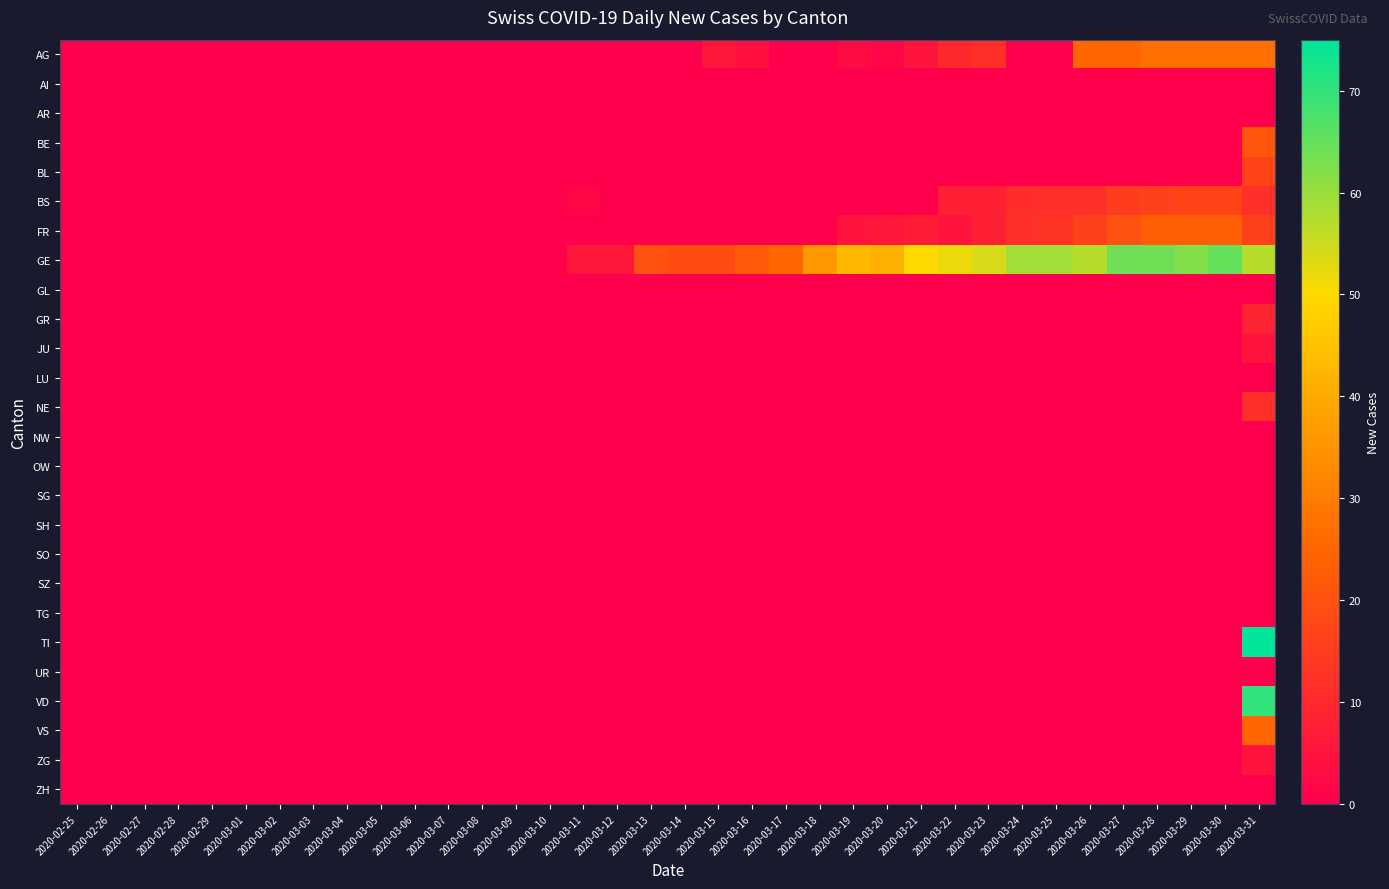

Reading left to right, transcribe all the data shown in this chart.

AG: 2020-02-25=0	2020-02-26=0	2020-02-27=0	2020-02-28=0	2020-02-29=0	2020-03-01=0	2020-03-02=0	2020-03-03=0	2020-03-04=0	2020-03-05=0	2020-03-06=0	2020-03-07=0	2020-03-08=0	2020-03-09=0	2020-03-10=0	2020-03-11=0	2020-03-12=0	2020-03-13=0	2020-03-14=0	2020-03-15=6	2020-03-16=4	2020-03-17=0	2020-03-18=0	2020-03-19=3	2020-03-20=2	2020-03-21=5	2020-03-22=10	2020-03-23=12	2020-03-24=0	2020-03-25=0	2020-03-26=25	2020-03-27=25	2020-03-28=27	2020-03-29=27	2020-03-30=27	2020-03-31=27
AI: 2020-02-25=0	2020-02-26=0	2020-02-27=0	2020-02-28=0	2020-02-29=0	2020-03-01=0	2020-03-02=0	2020-03-03=0	2020-03-04=0	2020-03-05=0	2020-03-06=0	2020-03-07=0	2020-03-08=0	2020-03-09=0	2020-03-10=0	2020-03-11=0	2020-03-12=0	2020-03-13=0	2020-03-14=0	2020-03-15=0	2020-03-16=0	2020-03-17=0	2020-03-18=0	2020-03-19=0	2020-03-20=0	2020-03-21=0	2020-03-22=0	2020-03-23=0	2020-03-24=0	2020-03-25=0	2020-03-26=0	2020-03-27=0	2020-03-28=0	2020-03-29=0	2020-03-30=0	2020-03-31=0
AR: 2020-02-25=0	2020-02-26=0	2020-02-27=0	2020-02-28=0	2020-02-29=0	2020-03-01=0	2020-03-02=0	2020-03-03=0	2020-03-04=0	2020-03-05=0	2020-03-06=0	2020-03-07=0	2020-03-08=0	2020-03-09=0	2020-03-10=0	2020-03-11=0	2020-03-12=0	2020-03-13=0	2020-03-14=0	2020-03-15=0	2020-03-16=0	2020-03-17=0	2020-03-18=0	2020-03-19=0	2020-03-20=0	2020-03-21=0	2020-03-22=0	2020-03-23=0	2020-03-24=0	2020-03-25=0	2020-03-26=0	2020-03-27=0	2020-03-28=0	2020-03-29=0	2020-03-30=0	2020-03-31=0
BE: 2020-02-25=0	2020-02-26=0	2020-02-27=0	2020-02-28=0	2020-02-29=0	2020-03-01=0	2020-03-02=0	2020-03-03=0	2020-03-04=0	2020-03-05=0	2020-03-06=0	2020-03-07=0	2020-03-08=0	2020-03-09=0	2020-03-10=0	2020-03-11=0	2020-03-12=0	2020-03-13=0	2020-03-14=0	2020-03-15=0	2020-03-16=0	2020-03-17=0	2020-03-18=0	2020-03-19=0	2020-03-20=0	2020-03-21=0	2020-03-22=0	2020-03-23=0	2020-03-24=0	2020-03-25=0	2020-03-26=0	2020-03-27=0	2020-03-28=0	2020-03-29=0	2020-03-30=0	2020-03-31=21
BL: 2020-02-25=0	2020-02-26=0	2020-02-27=0	2020-02-28=0	2020-02-29=0	2020-03-01=0	2020-03-02=0	2020-03-03=0	2020-03-04=0	2020-03-05=0	2020-03-06=0	2020-03-07=0	2020-03-08=0	2020-03-09=0	2020-03-10=0	2020-03-11=0	2020-03-12=0	2020-03-13=0	2020-03-14=0	2020-03-15=0	2020-03-16=0	2020-03-17=0	2020-03-18=0	2020-03-19=0	2020-03-20=0	2020-03-21=0	2020-03-22=0	2020-03-23=0	2020-03-24=0	2020-03-25=0	2020-03-26=0	2020-03-27=0	2020-03-28=0	2020-03-29=0	2020-03-30=0	2020-03-31=17
BS: 2020-02-25=0	2020-02-26=0	2020-02-27=0	2020-02-28=0	2020-02-29=0	2020-03-01=0	2020-03-02=0	2020-03-03=0	2020-03-04=0	2020-03-05=0	2020-03-06=0	2020-03-07=0	2020-03-08=0	2020-03-09=0	2020-03-10=0	2020-03-11=2	2020-03-12=0	2020-03-13=0	2020-03-14=0	2020-03-15=0	2020-03-16=0	2020-03-17=0	2020-03-18=0	2020-03-19=0	2020-03-20=0	2020-03-21=0	2020-03-22=8	2020-03-23=8	2020-03-24=11	2020-03-25=12	2020-03-26=12	2020-03-27=15	2020-03-28=16	2020-03-29=17	2020-03-30=17	2020-03-31=12
FR: 2020-02-25=0	2020-02-26=0	2020-02-27=0	2020-02-28=0	2020-02-29=0	2020-03-01=0	2020-03-02=0	2020-03-03=0	2020-03-04=0	2020-03-05=0	2020-03-06=0	2020-03-07=0	2020-03-08=0	2020-03-09=0	2020-03-10=0	2020-03-11=0	2020-03-12=0	2020-03-13=0	2020-03-14=0	2020-03-15=0	2020-03-16=0	2020-03-17=0	2020-03-18=0	2020-03-19=5	2020-03-20=6	2020-03-21=7	2020-03-22=5	2020-03-23=8	2020-03-24=12	2020-03-25=13	2020-03-26=16	2020-03-27=20	2020-03-28=23	2020-03-29=23	2020-03-30=23	2020-03-31=16
GE: 2020-02-25=0	2020-02-26=0	2020-02-27=0	2020-02-28=0	2020-02-29=0	2020-03-01=0	2020-03-02=0	2020-03-03=0	2020-03-04=0	2020-03-05=0	2020-03-06=0	2020-03-07=0	2020-03-08=0	2020-03-09=0	2020-03-10=0	2020-03-11=6	2020-03-12=6	2020-03-13=20	2020-03-14=19	2020-03-15=19	2020-03-16=22	2020-03-17=25	2020-03-18=36	2020-03-19=43	2020-03-20=41	2020-03-21=50	2020-03-22=52	2020-03-23=54	2020-03-24=59	2020-03-25=59	2020-03-26=57	2020-03-27=64	2020-03-28=64	2020-03-29=62	2020-03-30=65	2020-03-31=57
GL: 2020-02-25=0	2020-02-26=0	2020-02-27=0	2020-02-28=0	2020-02-29=0	2020-03-01=0	2020-03-02=0	2020-03-03=0	2020-03-04=0	2020-03-05=0	2020-03-06=0	2020-03-07=0	2020-03-08=0	2020-03-09=0	2020-03-10=0	2020-03-11=0	2020-03-12=0	2020-03-13=0	2020-03-14=0	2020-03-15=0	2020-03-16=0	2020-03-17=0	2020-03-18=0	2020-03-19=0	2020-03-20=0	2020-03-21=0	2020-03-22=0	2020-03-23=0	2020-03-24=0	2020-03-25=0	2020-03-26=0	2020-03-27=0	2020-03-28=0	2020-03-29=0	2020-03-30=0	2020-03-31=0
GR: 2020-02-25=0	2020-02-26=0	2020-02-27=0	2020-02-28=0	2020-02-29=0	2020-03-01=0	2020-03-02=0	2020-03-03=0	2020-03-04=0	2020-03-05=0	2020-03-06=0	2020-03-07=0	2020-03-08=0	2020-03-09=0	2020-03-10=0	2020-03-11=0	2020-03-12=0	2020-03-13=0	2020-03-14=0	2020-03-15=0	2020-03-16=0	2020-03-17=0	2020-03-18=0	2020-03-19=0	2020-03-20=0	2020-03-21=0	2020-03-22=0	2020-03-23=0	2020-03-24=0	2020-03-25=0	2020-03-26=0	2020-03-27=0	2020-03-28=0	2020-03-29=0	2020-03-30=0	2020-03-31=9
JU: 2020-02-25=0	2020-02-26=0	2020-02-27=0	2020-02-28=0	2020-02-29=0	2020-03-01=0	2020-03-02=0	2020-03-03=0	2020-03-04=0	2020-03-05=0	2020-03-06=0	2020-03-07=0	2020-03-08=0	2020-03-09=0	2020-03-10=0	2020-03-11=0	2020-03-12=0	2020-03-13=0	2020-03-14=0	2020-03-15=0	2020-03-16=0	2020-03-17=0	2020-03-18=0	2020-03-19=0	2020-03-20=0	2020-03-21=0	2020-03-22=0	2020-03-23=0	2020-03-24=0	2020-03-25=0	2020-03-26=0	2020-03-27=0	2020-03-28=0	2020-03-29=0	2020-03-30=0	2020-03-31=5
LU: 2020-02-25=0	2020-02-26=0	2020-02-27=0	2020-02-28=0	2020-02-29=0	2020-03-01=0	2020-03-02=0	2020-03-03=0	2020-03-04=0	2020-03-05=0	2020-03-06=0	2020-03-07=0	2020-03-08=0	2020-03-09=0	2020-03-10=0	2020-03-11=0	2020-03-12=0	2020-03-13=0	2020-03-14=0	2020-03-15=0	2020-03-16=0	2020-03-17=0	2020-03-18=0	2020-03-19=0	2020-03-20=0	2020-03-21=0	2020-03-22=0	2020-03-23=0	2020-03-24=0	2020-03-25=0	2020-03-26=0	2020-03-27=0	2020-03-28=0	2020-03-29=0	2020-03-30=0	2020-03-31=0
NE: 2020-02-25=0	2020-02-26=0	2020-02-27=0	2020-02-28=0	2020-02-29=0	2020-03-01=0	2020-03-02=0	2020-03-03=0	2020-03-04=0	2020-03-05=0	2020-03-06=0	2020-03-07=0	2020-03-08=0	2020-03-09=0	2020-03-10=0	2020-03-11=0	2020-03-12=0	2020-03-13=0	2020-03-14=0	2020-03-15=0	2020-03-16=0	2020-03-17=0	2020-03-18=0	2020-03-19=0	2020-03-20=0	2020-03-21=0	2020-03-22=0	2020-03-23=0	2020-03-24=0	2020-03-25=0	2020-03-26=0	2020-03-27=0	2020-03-28=0	2020-03-29=0	2020-03-30=0	2020-03-31=12
NW: 2020-02-25=0	2020-02-26=0	2020-02-27=0	2020-02-28=0	2020-02-29=0	2020-03-01=0	2020-03-02=0	2020-03-03=0	2020-03-04=0	2020-03-05=0	2020-03-06=0	2020-03-07=0	2020-03-08=0	2020-03-09=0	2020-03-10=0	2020-03-11=0	2020-03-12=0	2020-03-13=0	2020-03-14=0	2020-03-15=0	2020-03-16=0	2020-03-17=0	2020-03-18=0	2020-03-19=0	2020-03-20=0	2020-03-21=0	2020-03-22=0	2020-03-23=0	2020-03-24=0	2020-03-25=0	2020-03-26=0	2020-03-27=0	2020-03-28=0	2020-03-29=0	2020-03-30=0	2020-03-31=0
OW: 2020-02-25=0	2020-02-26=0	2020-02-27=0	2020-02-28=0	2020-02-29=0	2020-03-01=0	2020-03-02=0	2020-03-03=0	2020-03-04=0	2020-03-05=0	2020-03-06=0	2020-03-07=0	2020-03-08=0	2020-03-09=0	2020-03-10=0	2020-03-11=0	2020-03-12=0	2020-03-13=0	2020-03-14=0	2020-03-15=0	2020-03-16=0	2020-03-17=0	2020-03-18=0	2020-03-19=0	2020-03-20=0	2020-03-21=0	2020-03-22=0	2020-03-23=0	2020-03-24=0	2020-03-25=0	2020-03-26=0	2020-03-27=0	2020-03-28=0	2020-03-29=0	2020-03-30=0	2020-03-31=0
SG: 2020-02-25=0	2020-02-26=0	2020-02-27=0	2020-02-28=0	2020-02-29=0	2020-03-01=0	2020-03-02=0	2020-03-03=0	2020-03-04=0	2020-03-05=0	2020-03-06=0	2020-03-07=0	2020-03-08=0	2020-03-09=0	2020-03-10=0	2020-03-11=0	2020-03-12=0	2020-03-13=0	2020-03-14=0	2020-03-15=0	2020-03-16=0	2020-03-17=0	2020-03-18=0	2020-03-19=0	2020-03-20=0	2020-03-21=0	2020-03-22=0	2020-03-23=0	2020-03-24=0	2020-03-25=0	2020-03-26=0	2020-03-27=0	2020-03-28=0	2020-03-29=0	2020-03-30=0	2020-03-31=0
SH: 2020-02-25=0	2020-02-26=0	2020-02-27=0	2020-02-28=0	2020-02-29=0	2020-03-01=0	2020-03-02=0	2020-03-03=0	2020-03-04=0	2020-03-05=0	2020-03-06=0	2020-03-07=0	2020-03-08=0	2020-03-09=0	2020-03-10=0	2020-03-11=0	2020-03-12=0	2020-03-13=0	2020-03-14=0	2020-03-15=0	2020-03-16=0	2020-03-17=0	2020-03-18=0	2020-03-19=0	2020-03-20=0	2020-03-21=0	2020-03-22=0	2020-03-23=0	2020-03-24=0	2020-03-25=0	2020-03-26=0	2020-03-27=0	2020-03-28=0	2020-03-29=0	2020-03-30=0	2020-03-31=0
SO: 2020-02-25=0	2020-02-26=0	2020-02-27=0	2020-02-28=0	2020-02-29=0	2020-03-01=0	2020-03-02=0	2020-03-03=0	2020-03-04=0	2020-03-05=0	2020-03-06=0	2020-03-07=0	2020-03-08=0	2020-03-09=0	2020-03-10=0	2020-03-11=0	2020-03-12=0	2020-03-13=0	2020-03-14=0	2020-03-15=0	2020-03-16=0	2020-03-17=0	2020-03-18=0	2020-03-19=0	2020-03-20=0	2020-03-21=0	2020-03-22=0	2020-03-23=0	2020-03-24=0	2020-03-25=0	2020-03-26=0	2020-03-27=0	2020-03-28=0	2020-03-29=0	2020-03-30=0	2020-03-31=0
SZ: 2020-02-25=0	2020-02-26=0	2020-02-27=0	2020-02-28=0	2020-02-29=0	2020-03-01=0	2020-03-02=0	2020-03-03=0	2020-03-04=0	2020-03-05=0	2020-03-06=0	2020-03-07=0	2020-03-08=0	2020-03-09=0	2020-03-10=0	2020-03-11=0	2020-03-12=0	2020-03-13=0	2020-03-14=0	2020-03-15=0	2020-03-16=0	2020-03-17=0	2020-03-18=0	2020-03-19=0	2020-03-20=0	2020-03-21=0	2020-03-22=0	2020-03-23=0	2020-03-24=0	2020-03-25=0	2020-03-26=0	2020-03-27=0	2020-03-28=0	2020-03-29=0	2020-03-30=0	2020-03-31=0
TG: 2020-02-25=0	2020-02-26=0	2020-02-27=0	2020-02-28=0	2020-02-29=0	2020-03-01=0	2020-03-02=0	2020-03-03=0	2020-03-04=0	2020-03-05=0	2020-03-06=0	2020-03-07=0	2020-03-08=0	2020-03-09=0	2020-03-10=0	2020-03-11=0	2020-03-12=0	2020-03-13=0	2020-03-14=0	2020-03-15=0	2020-03-16=0	2020-03-17=0	2020-03-18=0	2020-03-19=0	2020-03-20=0	2020-03-21=0	2020-03-22=0	2020-03-23=0	2020-03-24=0	2020-03-25=0	2020-03-26=0	2020-03-27=0	2020-03-28=0	2020-03-29=0	2020-03-30=0	2020-03-31=0
TI: 2020-02-25=0	2020-02-26=0	2020-02-27=0	2020-02-28=0	2020-02-29=0	2020-03-01=0	2020-03-02=0	2020-03-03=0	2020-03-04=0	2020-03-05=0	2020-03-06=0	2020-03-07=0	2020-03-08=0	2020-03-09=0	2020-03-10=0	2020-03-11=0	2020-03-12=0	2020-03-13=0	2020-03-14=0	2020-03-15=0	2020-03-16=0	2020-03-17=0	2020-03-18=0	2020-03-19=0	2020-03-20=0	2020-03-21=0	2020-03-22=0	2020-03-23=0	2020-03-24=0	2020-03-25=0	2020-03-26=0	2020-03-27=0	2020-03-28=0	2020-03-29=0	2020-03-30=0	2020-03-31=75
UR: 2020-02-25=0	2020-02-26=0	2020-02-27=0	2020-02-28=0	2020-02-29=0	2020-03-01=0	2020-03-02=0	2020-03-03=0	2020-03-04=0	2020-03-05=0	2020-03-06=0	2020-03-07=0	2020-03-08=0	2020-03-09=0	2020-03-10=0	2020-03-11=0	2020-03-12=0	2020-03-13=0	2020-03-14=0	2020-03-15=0	2020-03-16=0	2020-03-17=0	2020-03-18=0	2020-03-19=0	2020-03-20=0	2020-03-21=0	2020-03-22=0	2020-03-23=0	2020-03-24=0	2020-03-25=0	2020-03-26=0	2020-03-27=0	2020-03-28=0	2020-03-29=0	2020-03-30=0	2020-03-31=0
VD: 2020-02-25=0	2020-02-26=0	2020-02-27=0	2020-02-28=0	2020-02-29=0	2020-03-01=0	2020-03-02=0	2020-03-03=0	2020-03-04=0	2020-03-05=0	2020-03-06=0	2020-03-07=0	2020-03-08=0	2020-03-09=0	2020-03-10=0	2020-03-11=0	2020-03-12=0	2020-03-13=0	2020-03-14=0	2020-03-15=0	2020-03-16=0	2020-03-17=0	2020-03-18=0	2020-03-19=0	2020-03-20=0	2020-03-21=0	2020-03-22=0	2020-03-23=0	2020-03-24=0	2020-03-25=0	2020-03-26=0	2020-03-27=0	2020-03-28=0	2020-03-29=0	2020-03-30=0	2020-03-31=70
VS: 2020-02-25=0	2020-02-26=0	2020-02-27=0	2020-02-28=0	2020-02-29=0	2020-03-01=0	2020-03-02=0	2020-03-03=0	2020-03-04=0	2020-03-05=0	2020-03-06=0	2020-03-07=0	2020-03-08=0	2020-03-09=0	2020-03-10=0	2020-03-11=0	2020-03-12=0	2020-03-13=0	2020-03-14=0	2020-03-15=0	2020-03-16=0	2020-03-17=0	2020-03-18=0	2020-03-19=0	2020-03-20=0	2020-03-21=0	2020-03-22=0	2020-03-23=0	2020-03-24=0	2020-03-25=0	2020-03-26=0	2020-03-27=0	2020-03-28=0	2020-03-29=0	2020-03-30=0	2020-03-31=25
ZG: 2020-02-25=0	2020-02-26=0	2020-02-27=0	2020-02-28=0	2020-02-29=0	2020-03-01=0	2020-03-02=0	2020-03-03=0	2020-03-04=0	2020-03-05=0	2020-03-06=0	2020-03-07=0	2020-03-08=0	2020-03-09=0	2020-03-10=0	2020-03-11=0	2020-03-12=0	2020-03-13=0	2020-03-14=0	2020-03-15=0	2020-03-16=0	2020-03-17=0	2020-03-18=0	2020-03-19=0	2020-03-20=0	2020-03-21=0	2020-03-22=0	2020-03-23=0	2020-03-24=0	2020-03-25=0	2020-03-26=0	2020-03-27=0	2020-03-28=0	2020-03-29=0	2020-03-30=0	2020-03-31=5
ZH: 2020-02-25=0	2020-02-26=0	2020-02-27=0	2020-02-28=0	2020-02-29=0	2020-03-01=0	2020-03-02=0	2020-03-03=0	2020-03-04=0	2020-03-05=0	2020-03-06=0	2020-03-07=0	2020-03-08=0	2020-03-09=0	2020-03-10=0	2020-03-11=0	2020-03-12=0	2020-03-13=0	2020-03-14=0	2020-03-15=0	2020-03-16=0	2020-03-17=0	2020-03-18=0	2020-03-19=0	2020-03-20=0	2020-03-21=0	2020-03-22=0	2020-03-23=0	2020-03-24=0	2020-03-25=0	2020-03-26=0	2020-03-27=0	2020-03-28=0	2020-03-29=0	2020-03-30=0	2020-03-31=0